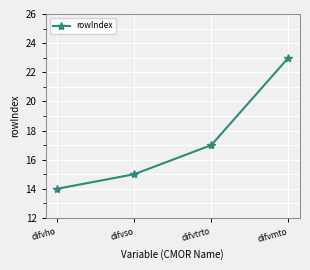

Which label corresponds to the smallest value in the chart?

difvho